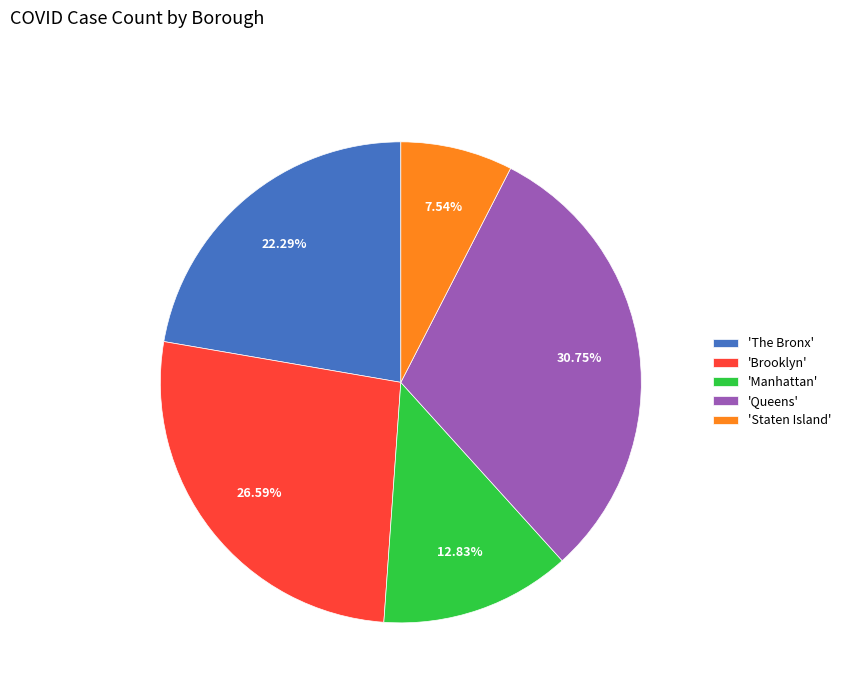

What is the largest slice in the pie chart?

'Queens'